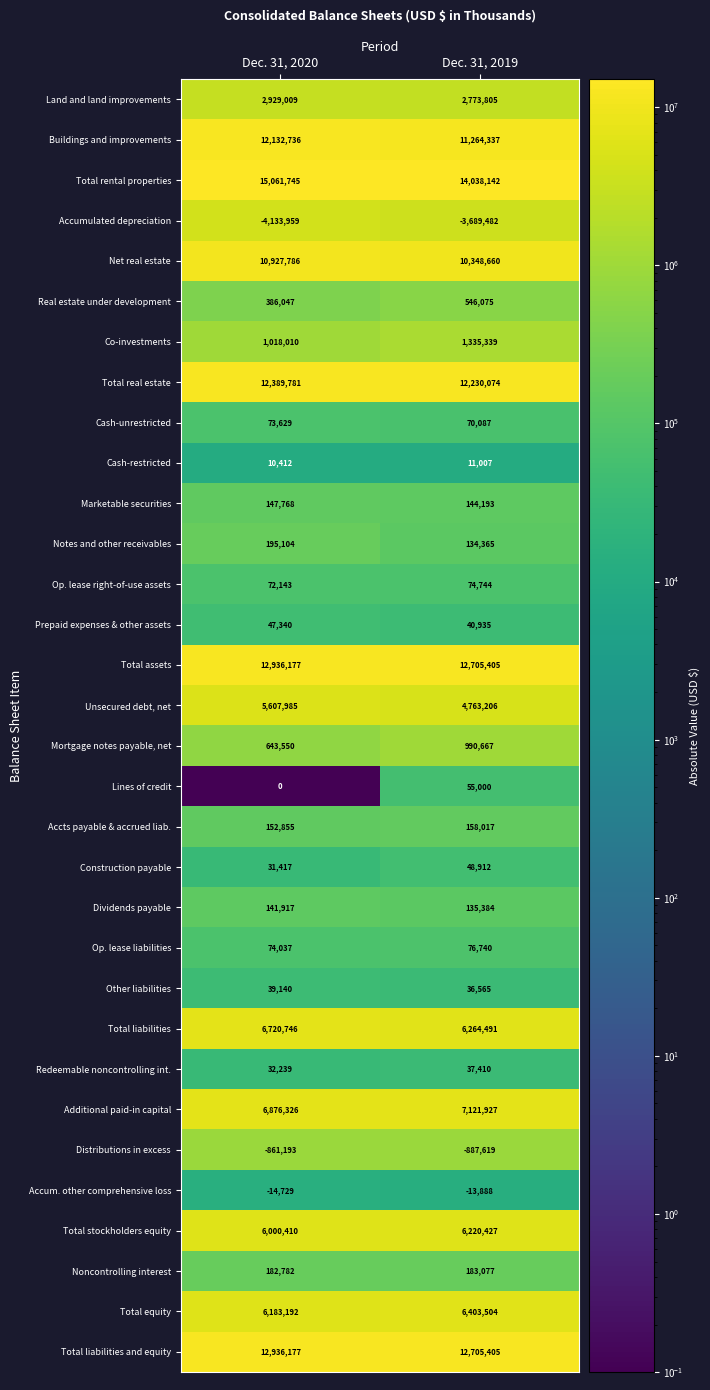

At which category does the chart reach its peak across all series?

Dec. 31, 2020